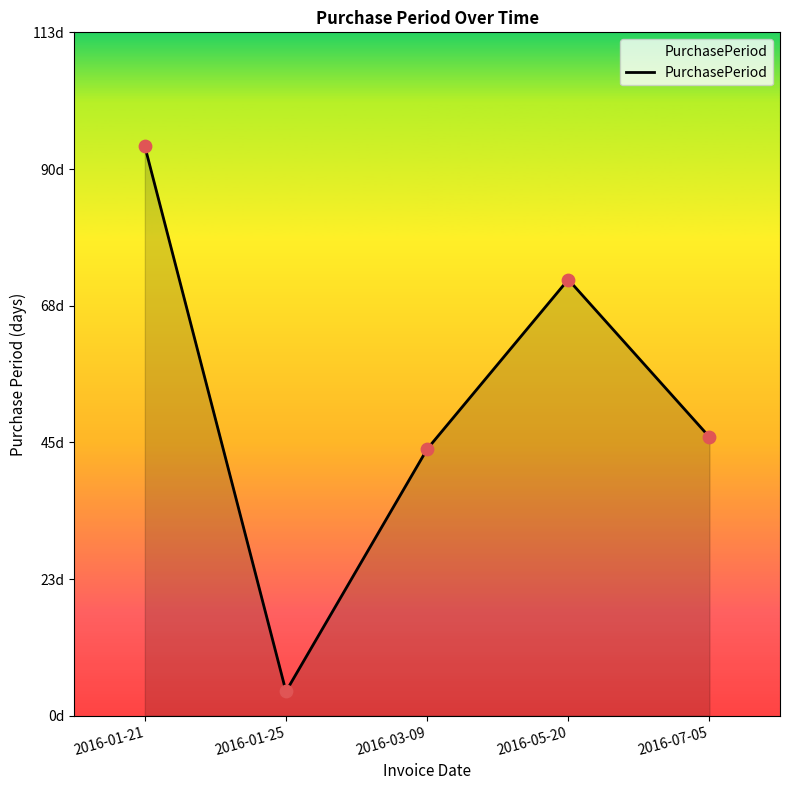

Which has a higher value, 2016-07-05 or 2016-01-21?

2016-01-21